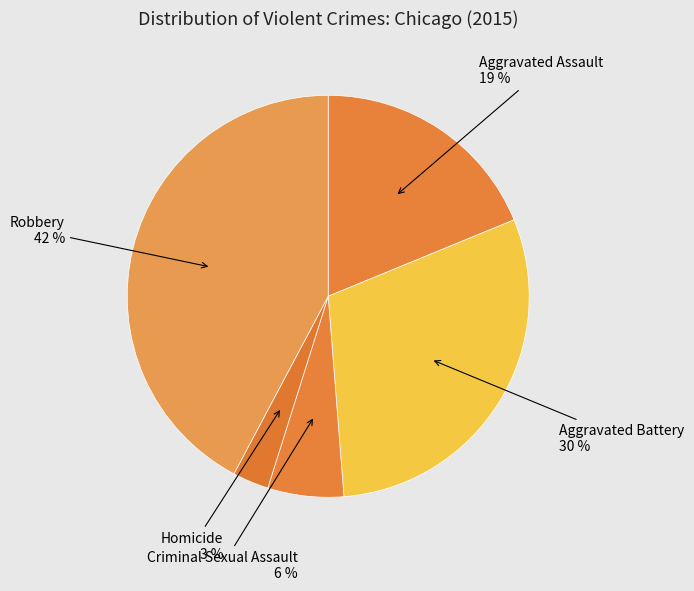

Rank the categories by value from lowest to highest.

Homicide, Criminal Sexual Assault, Aggravated Assault, Aggravated Battery, Robbery